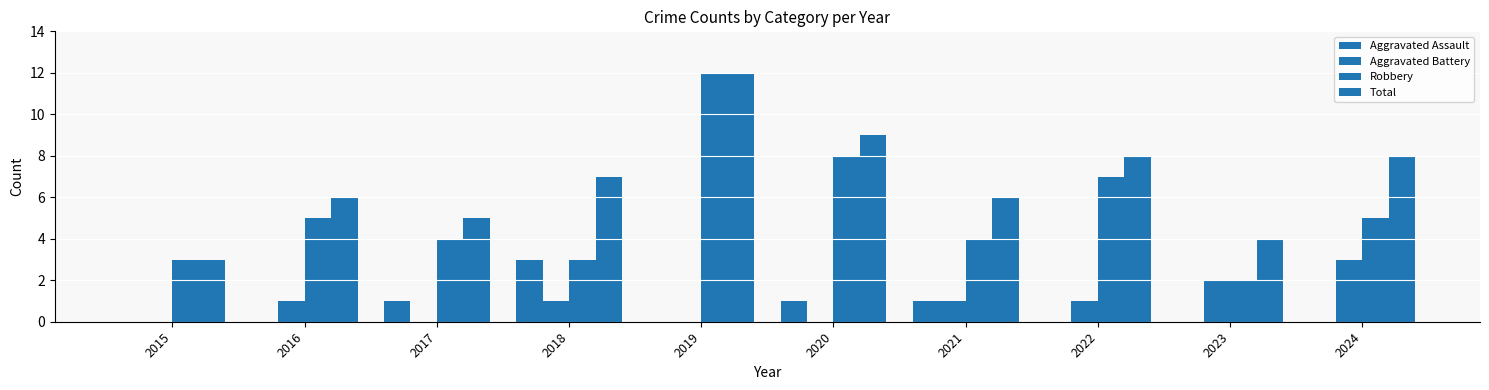

The Aggravated Assault series shows 0 at 2015. True or false?

True